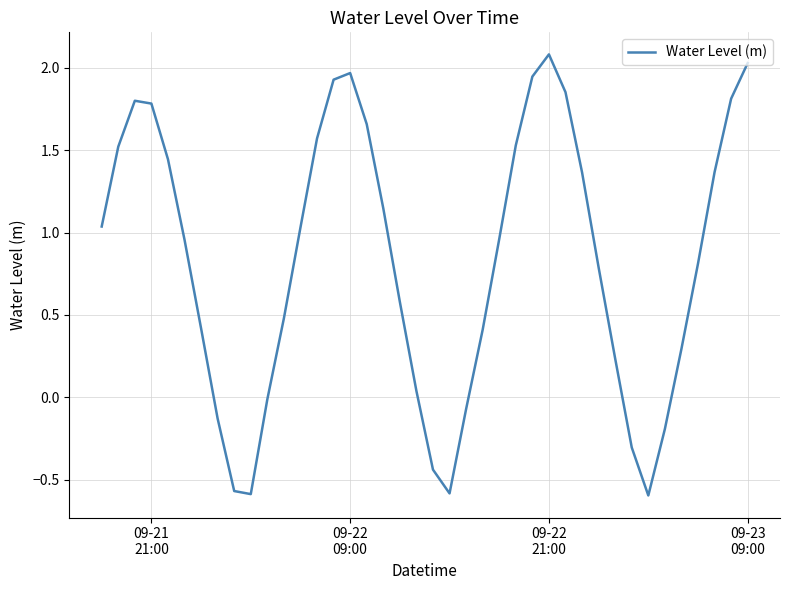

True or false: the data has more than 2 interior local peaks.

True